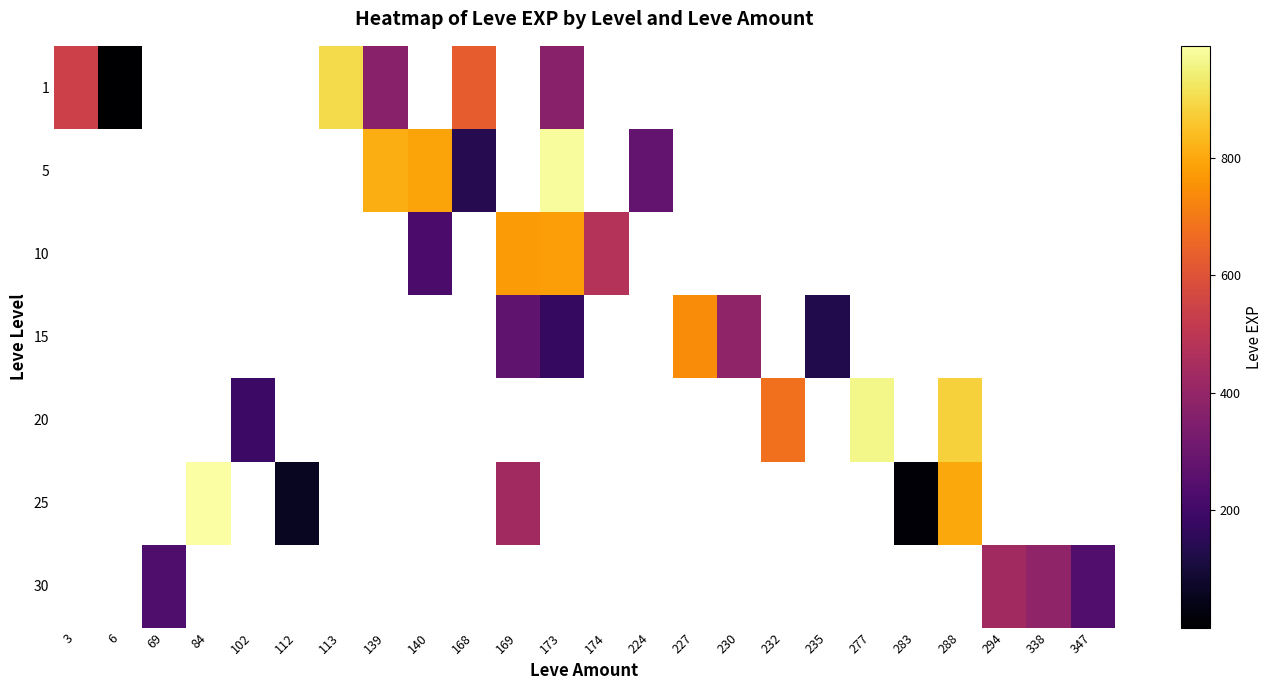

What is the maximum value shown in the chart?

990.0